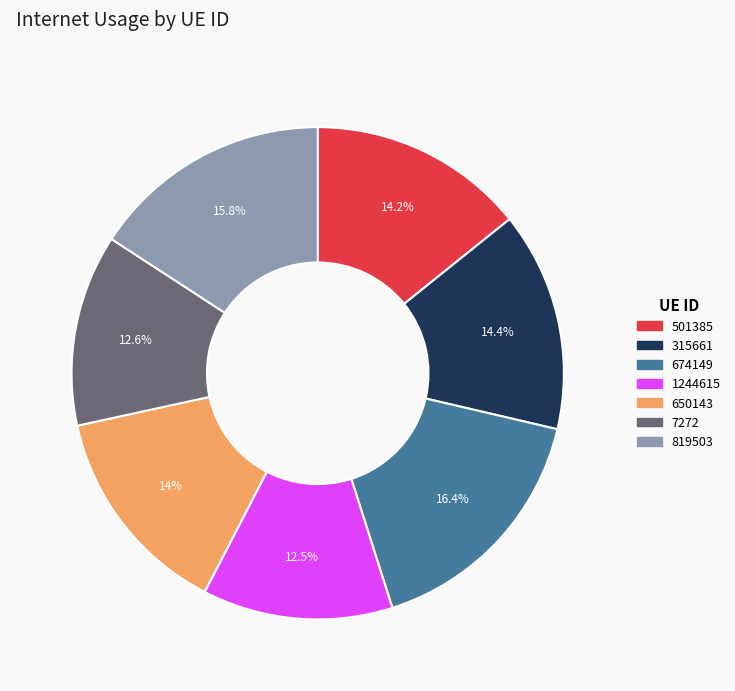

Is it true that 1244615 is 6% of the pie?

False